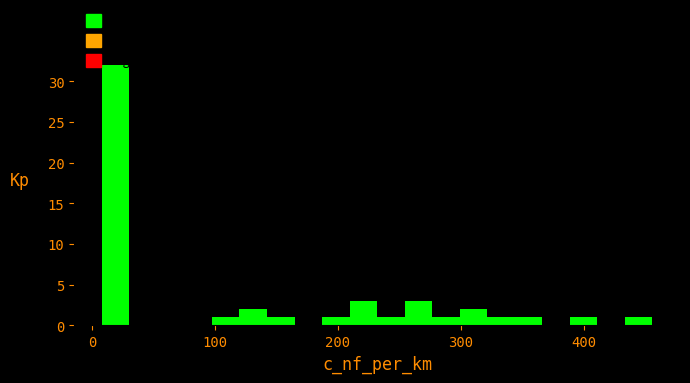

Around what value on the x-axis is the tallest bar? Give the approximate position of its centre, as read against the axis.

20